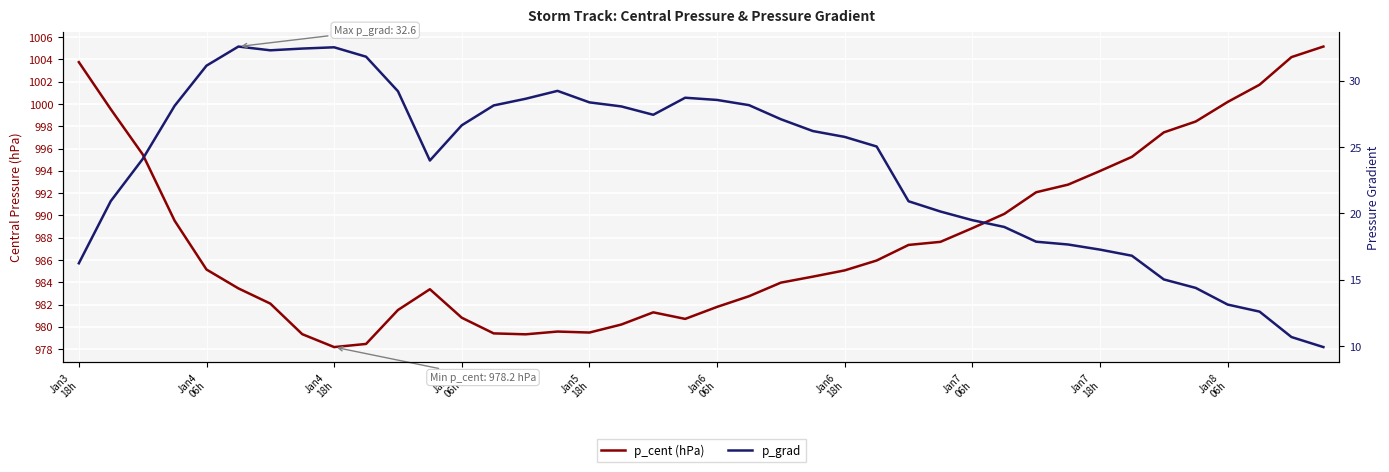

What is the maximum value for p_grad?

32.6